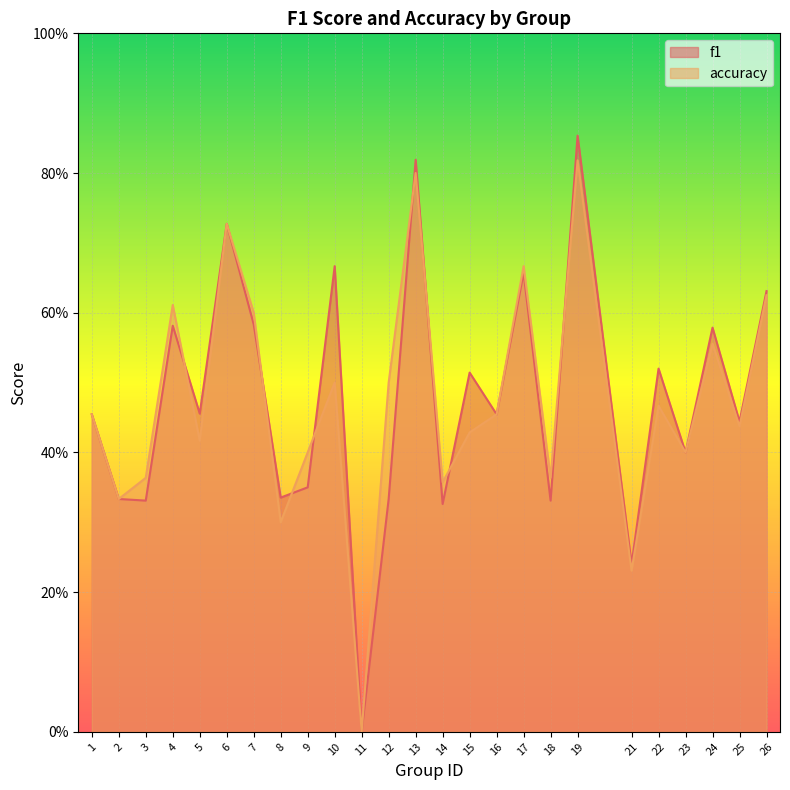

How many series are shown in this chart?

2